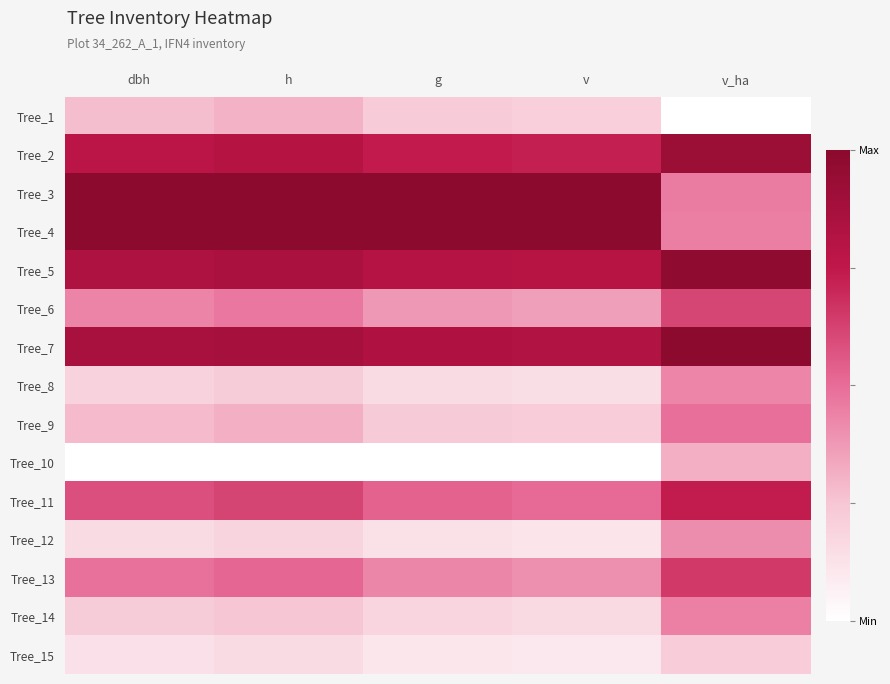

Rank the series at dbh from lowest to highest value.

Tree_10, Tree_15, Tree_12, Tree_8, Tree_14, Tree_1, Tree_9, Tree_6, Tree_13, Tree_11, Tree_2, Tree_5, Tree_7, Tree_4, Tree_3